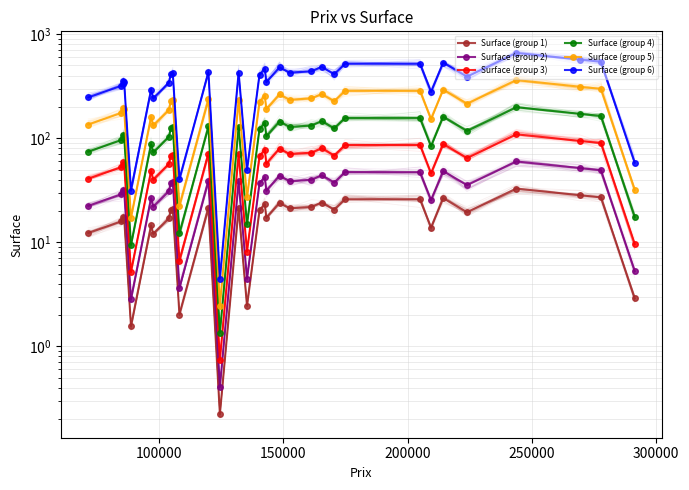

Count the number of categories in the chart.

33